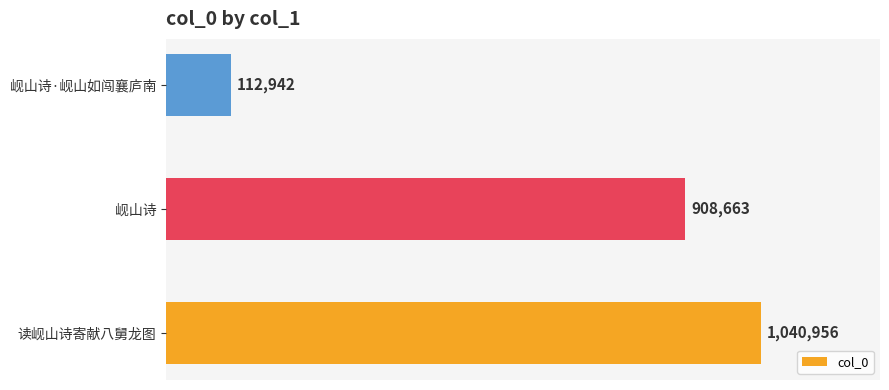

The chart shows a value of 112942 at 岘山诗·岘山如闯襄庐南. True or false?

True